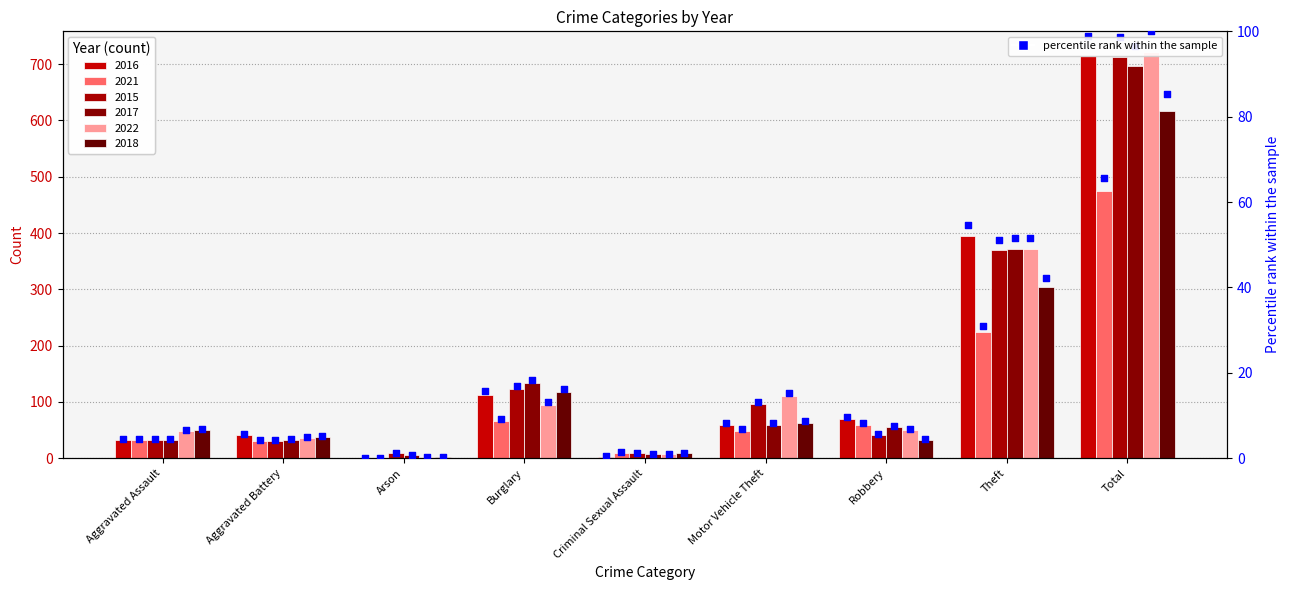

What is the change in value from Aggravated Battery to Robbery?

+3.9